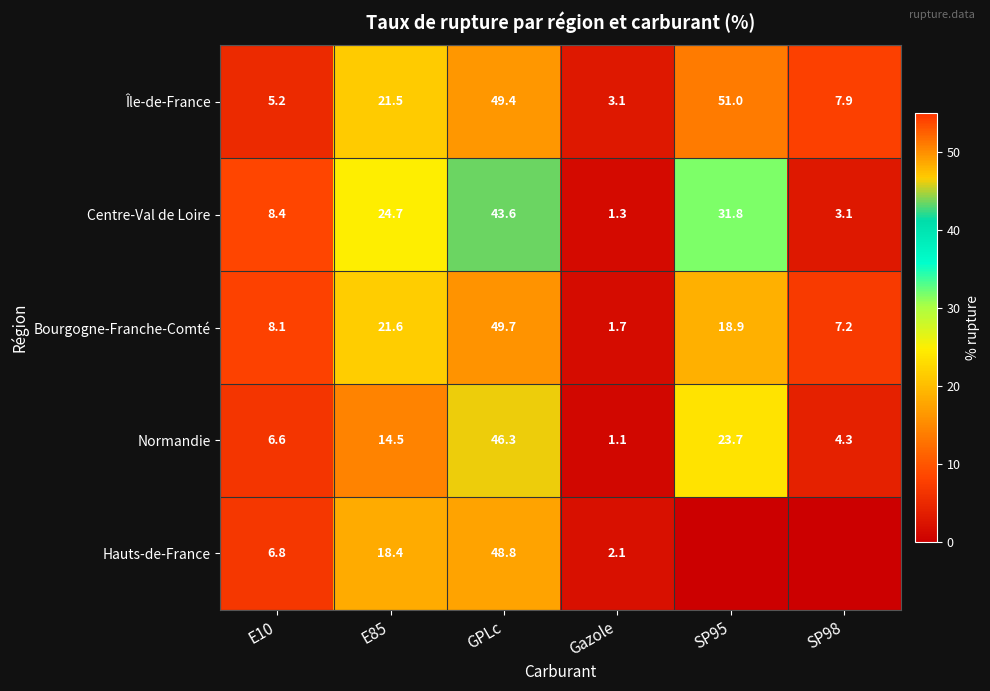

How many values in the Île-de-France series are below 21?

3